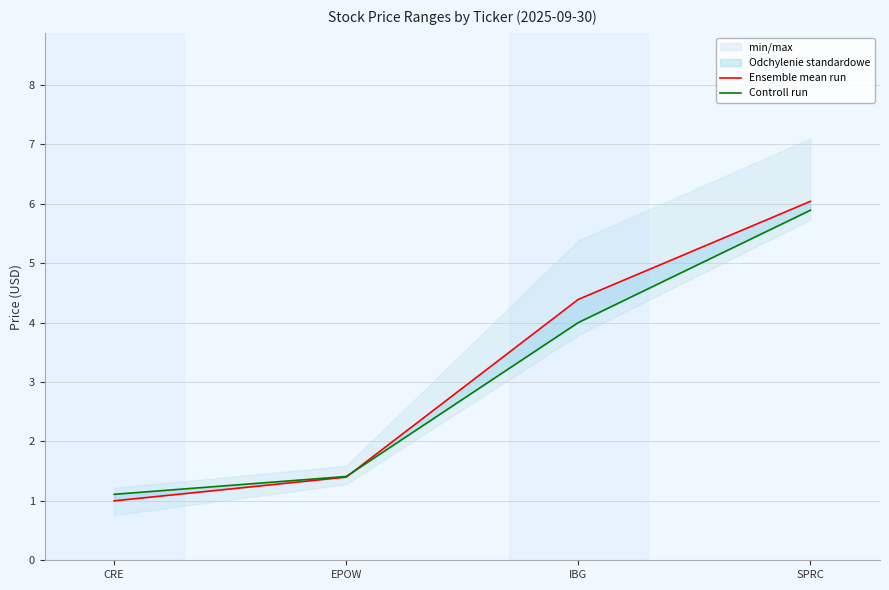

Reading left to right, extract all data points from this chart.

Ensemble mean run: CRE=1.0	EPOW=1.4	IBG=4.4	SPRC=6.0
Controll run: CRE=1.1	EPOW=1.4	IBG=4.0	SPRC=5.9